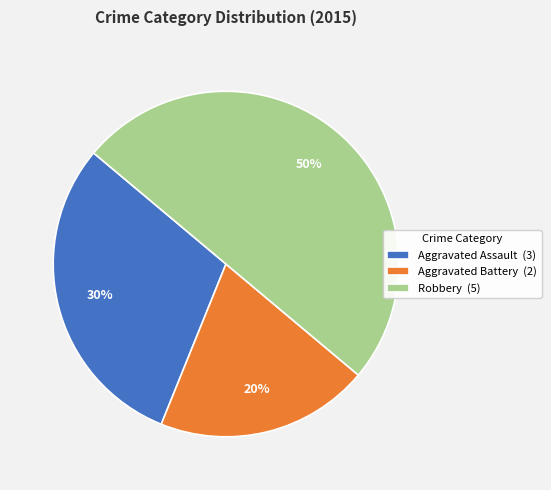

To the nearest percent, what portion does Aggravated Assault represent?

30%